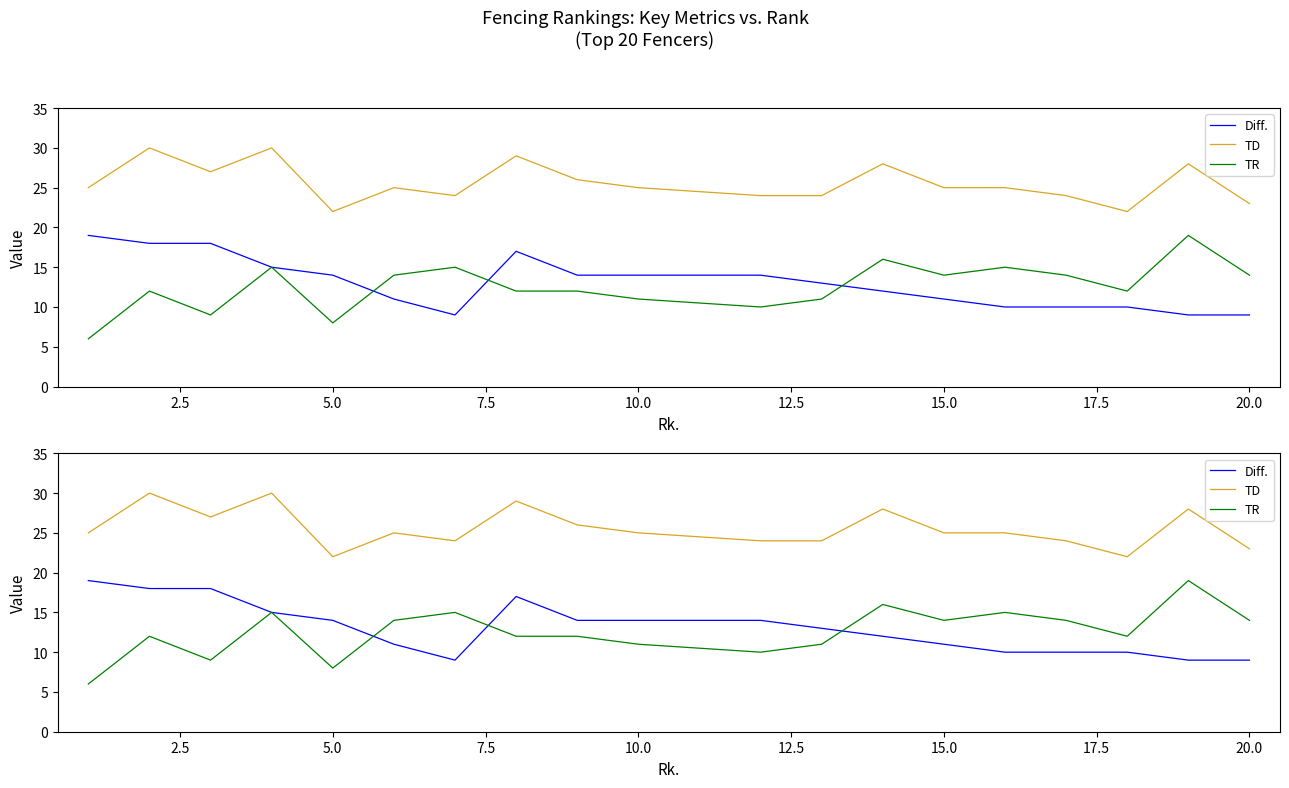

What is the average value of the TD series?

26